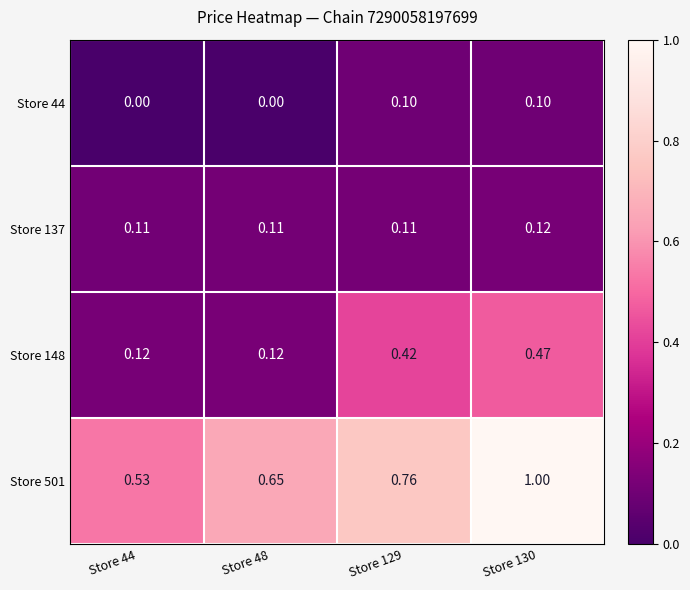

Is the value of Store 137 at Store 44 greater than the value of Store 148 at Store 129?

No